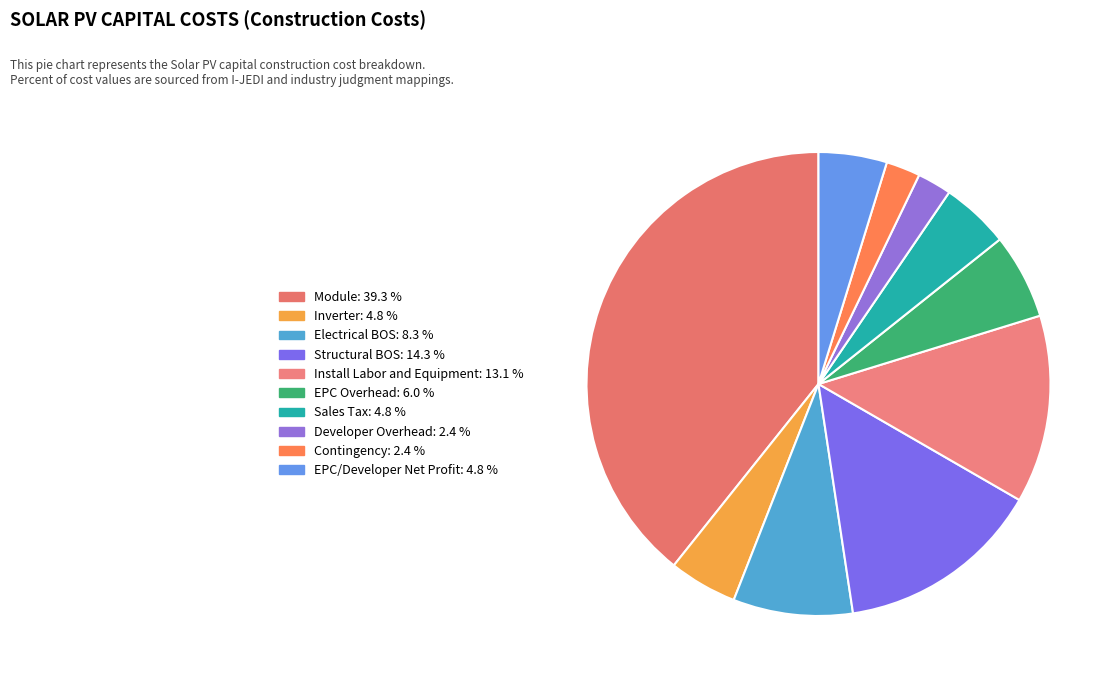

How many segments does this pie chart have?

10